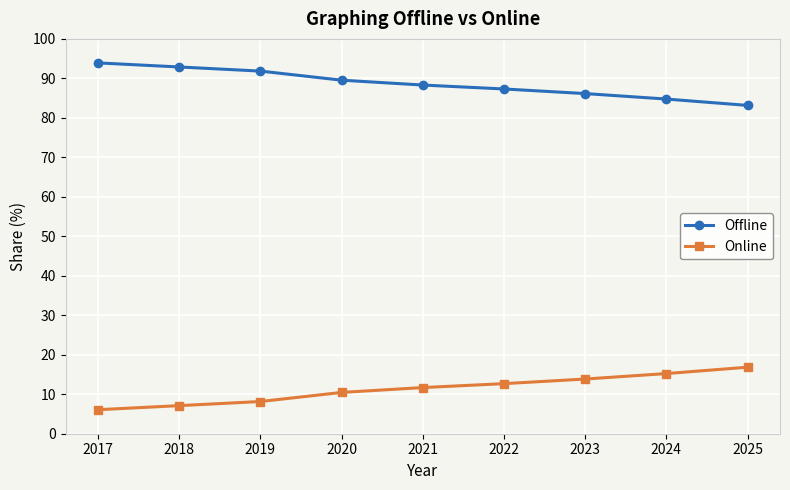

Does the chart have visible grid lines?

Yes